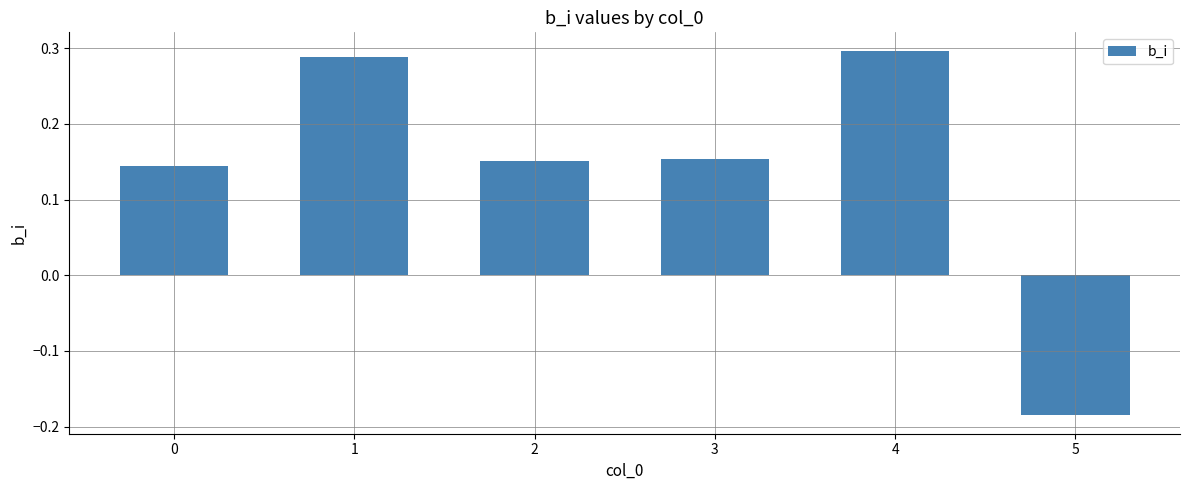

How many series are shown in this chart?

1